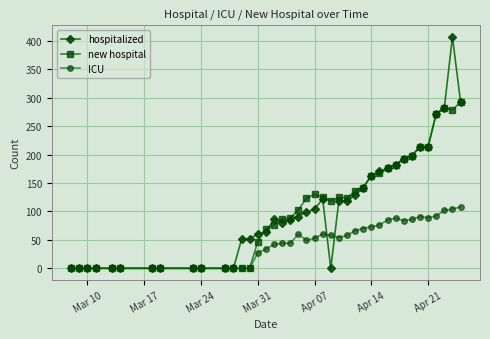

Which series has the largest range (max minus min)?

hospitalized